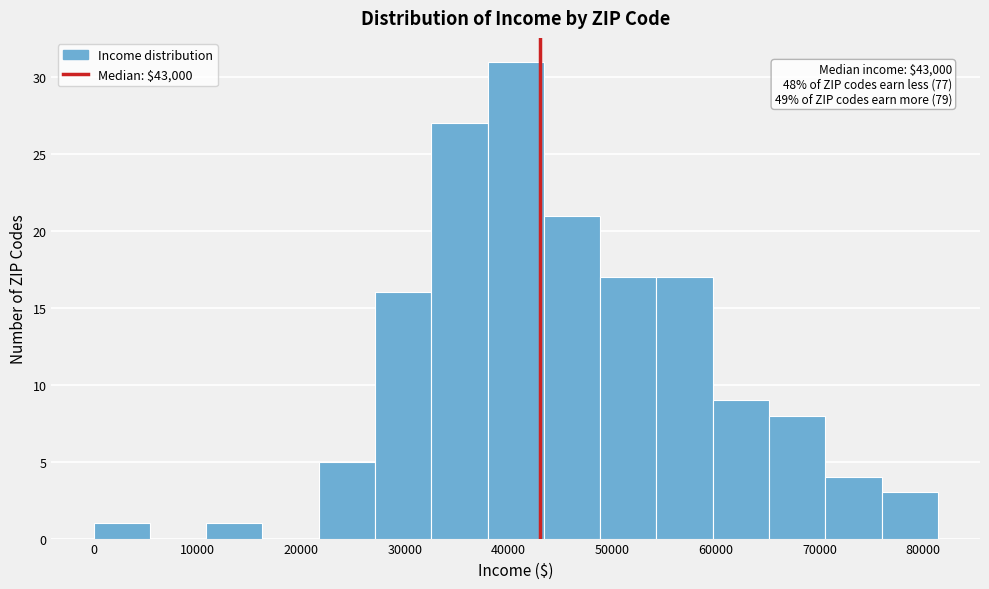

Which range on the x-axis has the tallest bar?

38000 to 43000